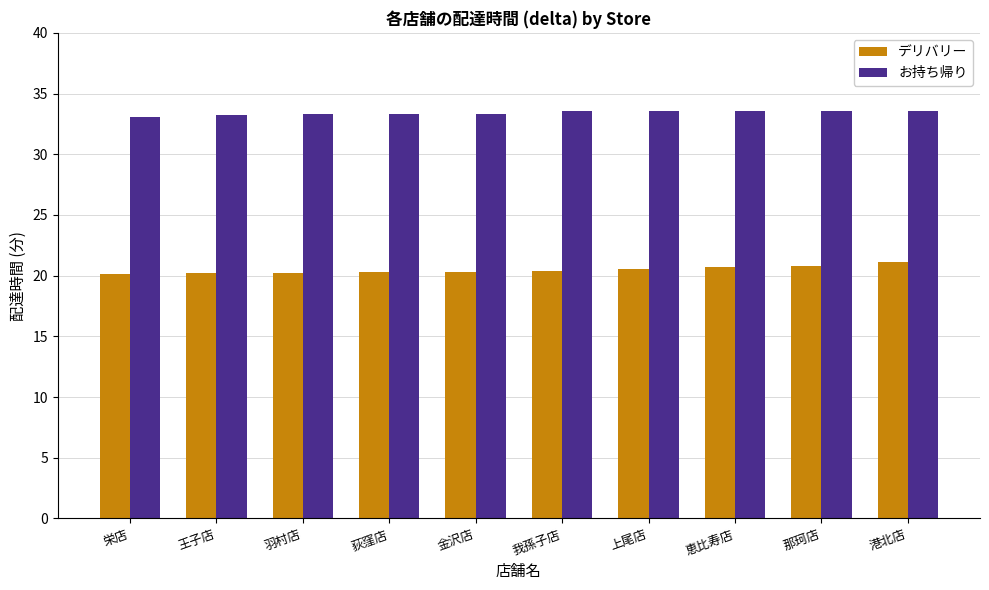

Does the chart contain any negative values?

No